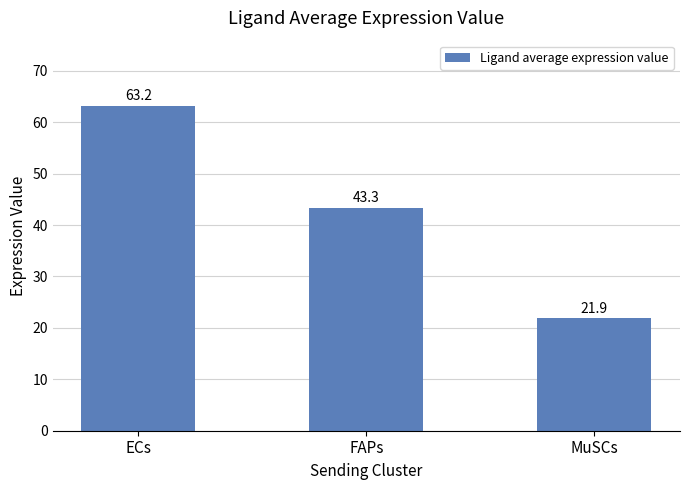

How many series are shown in this chart?

1